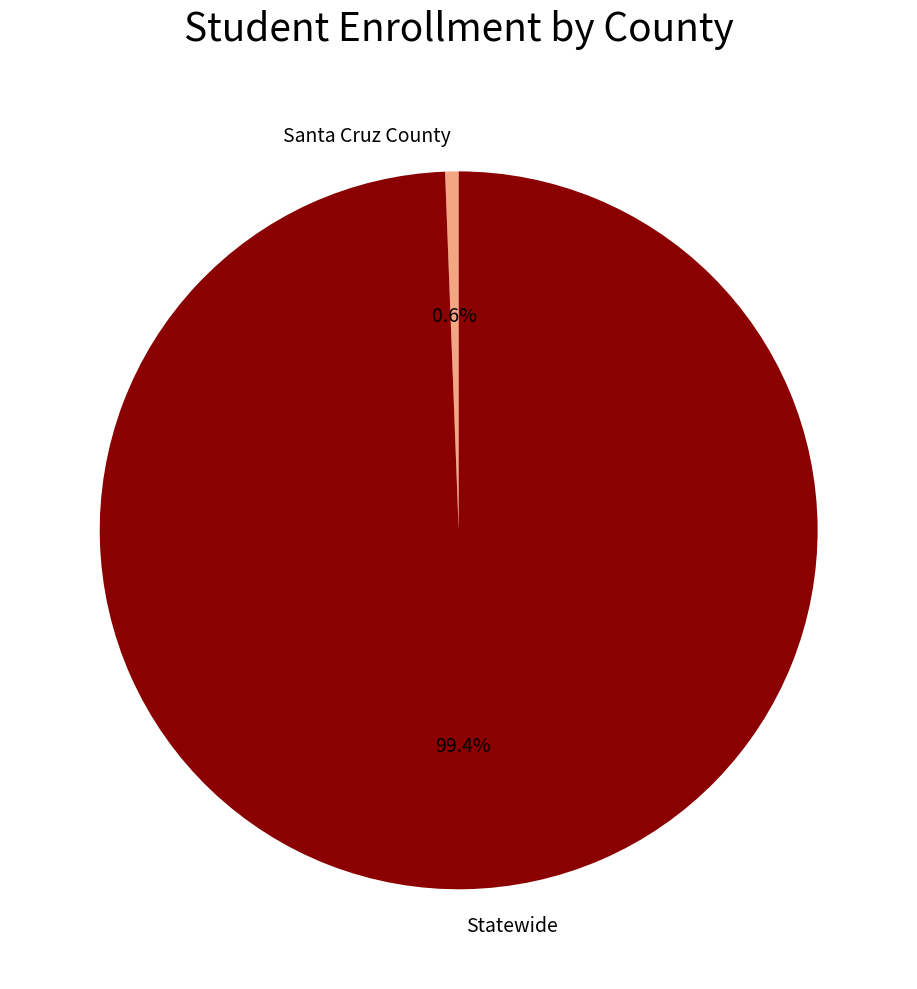

To the nearest percent, what is the difference between the largest and smallest slice percentages?

99%